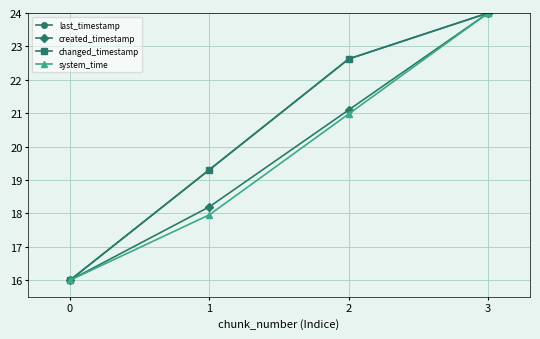

True or false: changed_timestamp has more than 2 points higher than both neighbors.

False